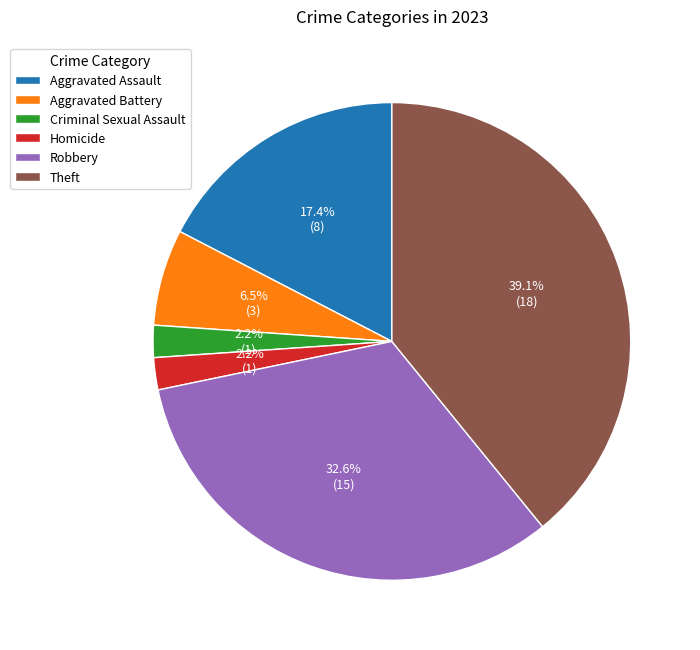

Is Aggravated Assault the majority of the pie?

No